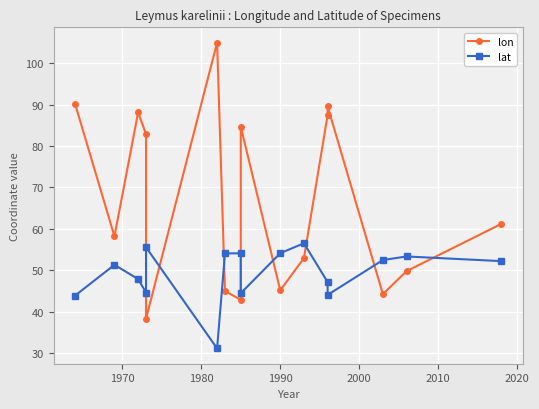

At how many categories does at least one series exceed 88?

4